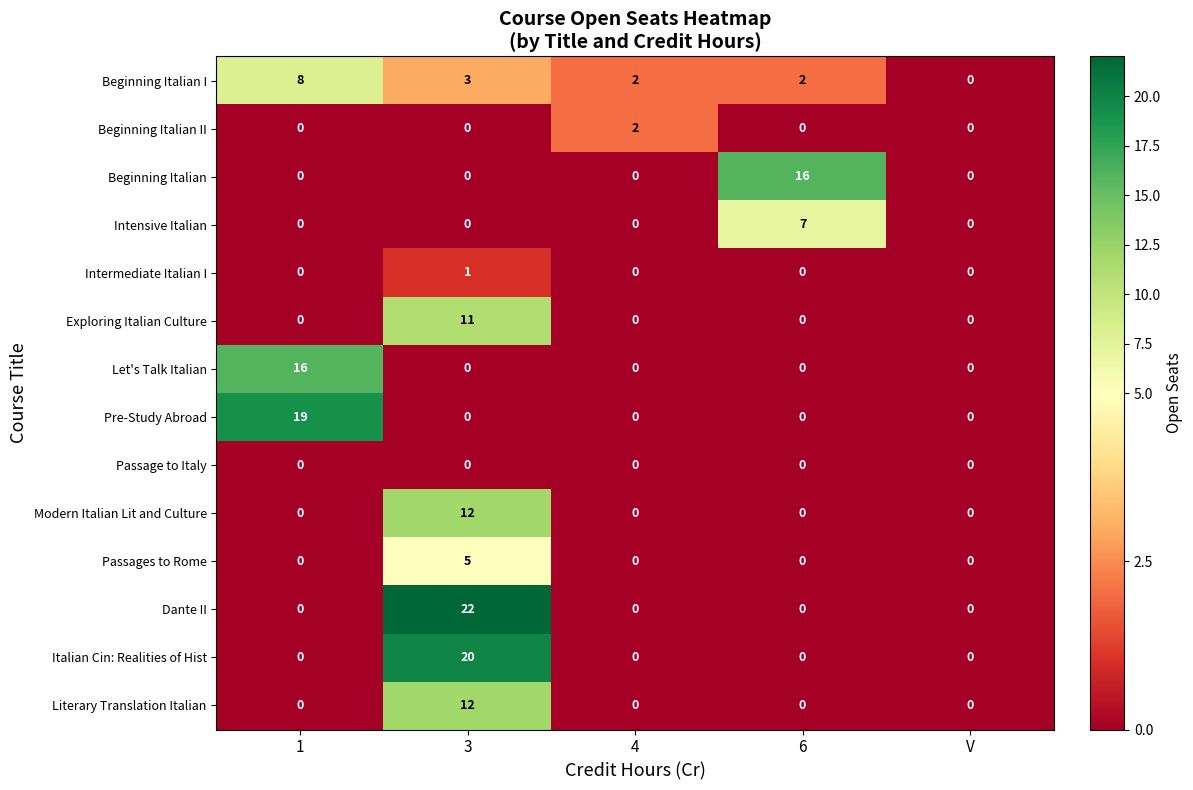

What is the highest value of the Literary Translation Italian series?

12